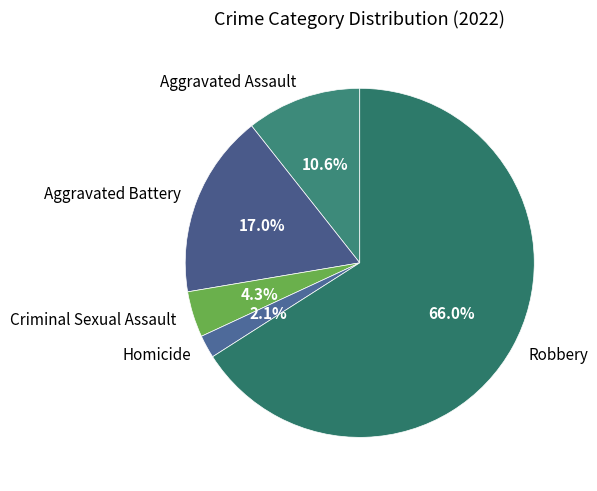

The Aggravated Battery slice represents 17% of the pie. True or false?

True